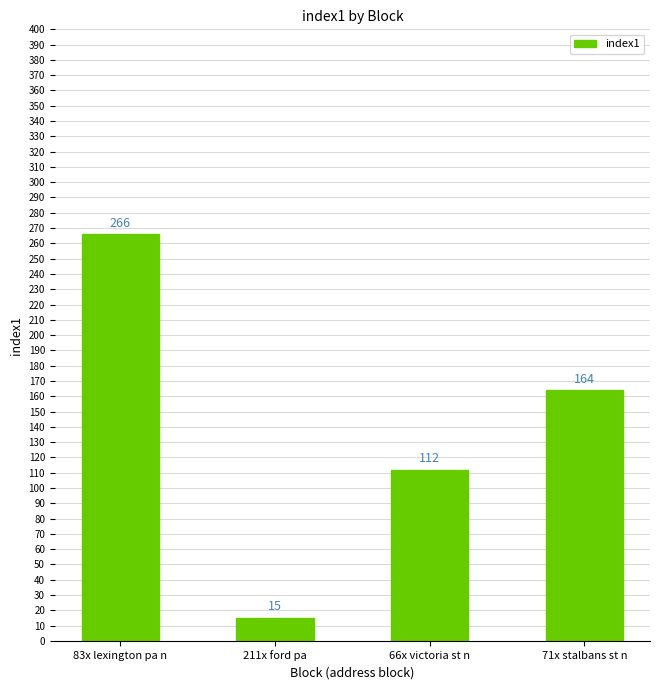

The value at 71x stalbans st n is 82. True or false?

False